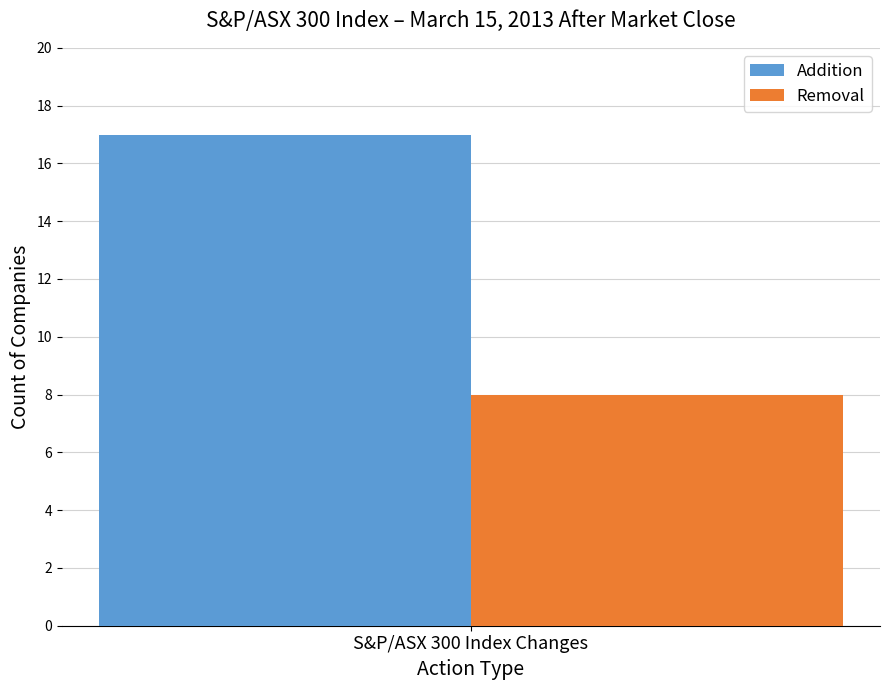

What is the maximum value shown in the chart?

17